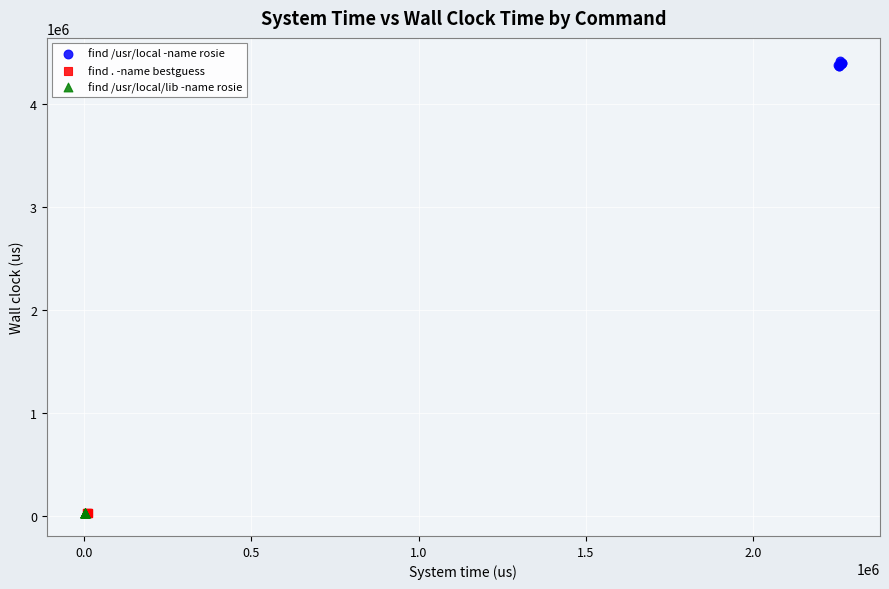

Which series contains the highest Y value?

find /usr/local -name rosie